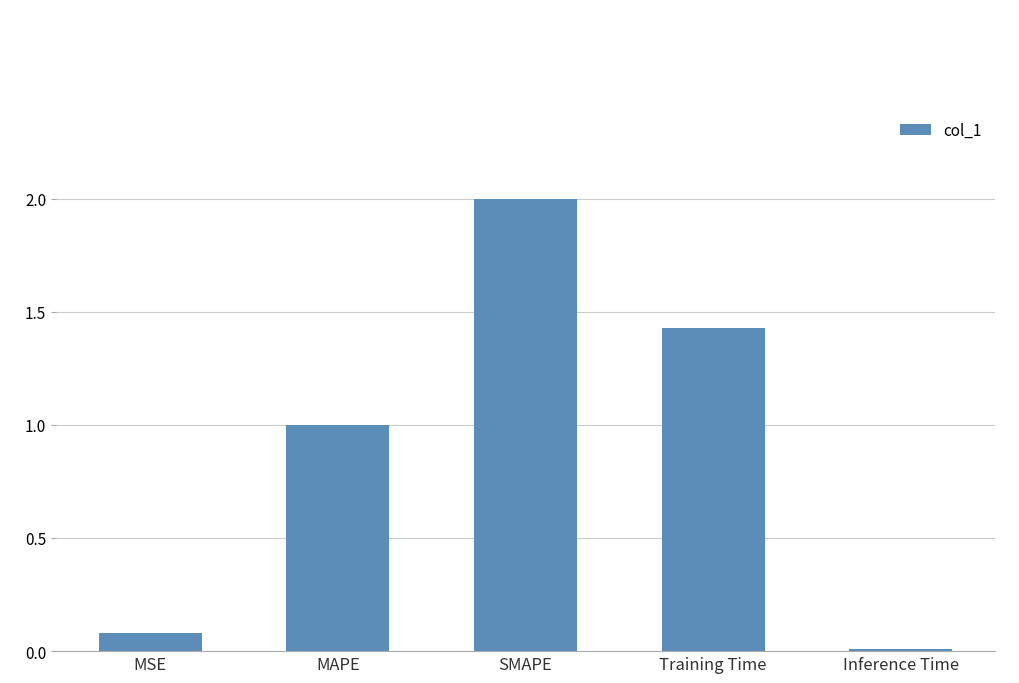

What is the label of the 4th bar from the left?

Training Time